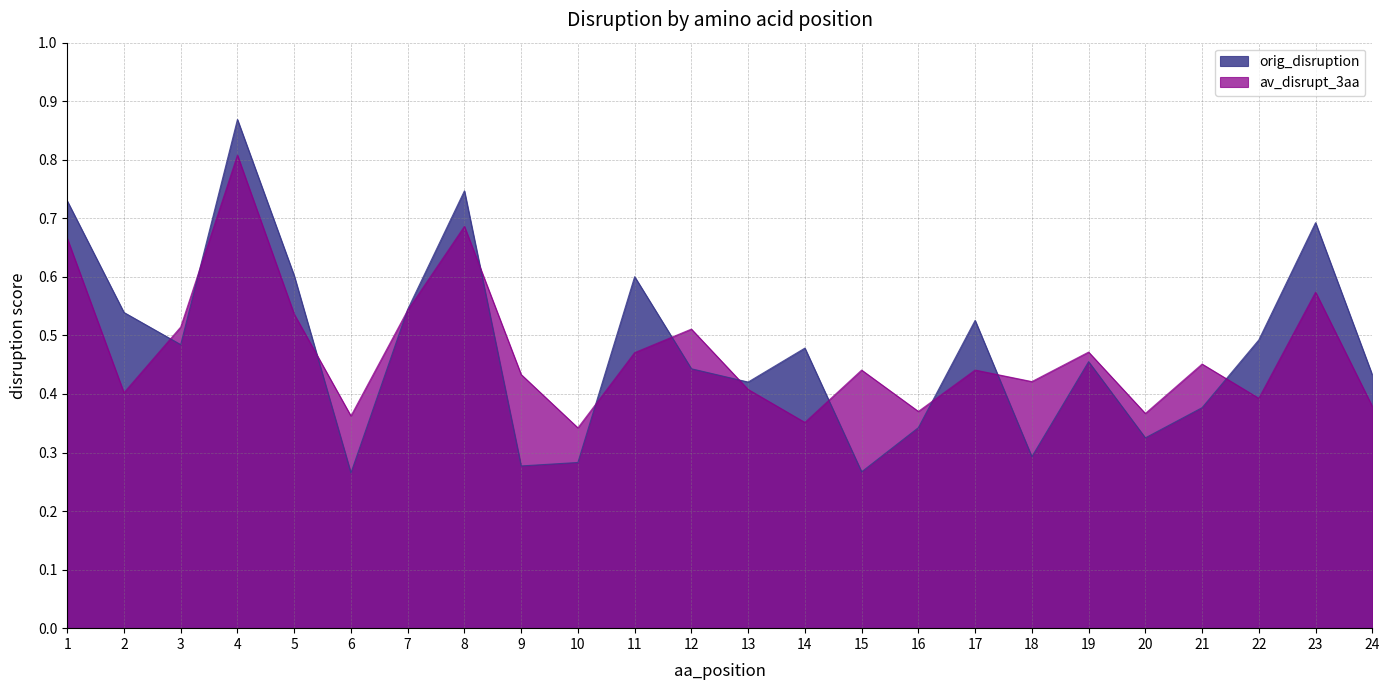

At which category does orig_disruption reach its first local peak?

4